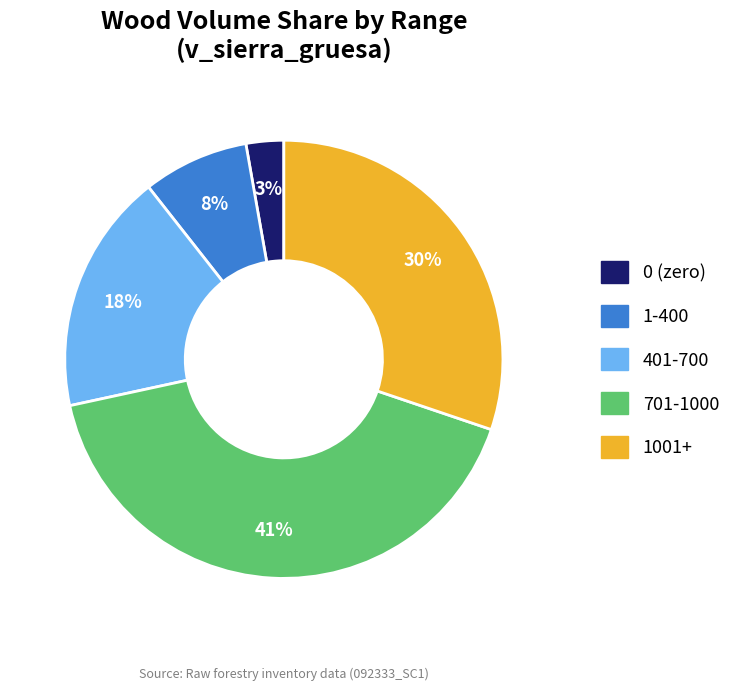

To the nearest percent, what is the average slice percentage?

20%